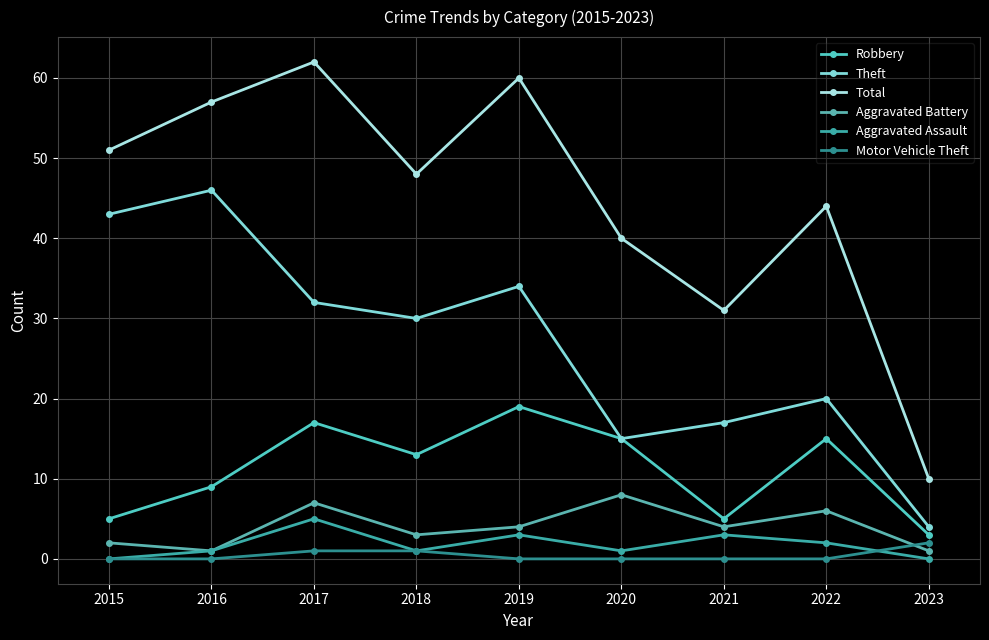

Reading right to left, list all the values displayed in this chart.

Robbery: 3	15	5	15	19	13	17	9	5
Theft: 4	20	17	15	34	30	32	46	43
Total: 10	44	31	40	60	48	62	57	51
Aggravated Battery: 1	6	4	8	4	3	7	1	2
Aggravated Assault: 0	2	3	1	3	1	5	1	0
Motor Vehicle Theft: 2	0	0	0	0	1	1	0	0